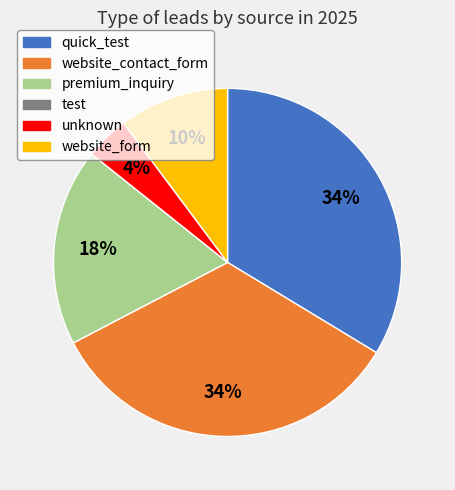

To the nearest percent, what is the average slice percentage?

17%